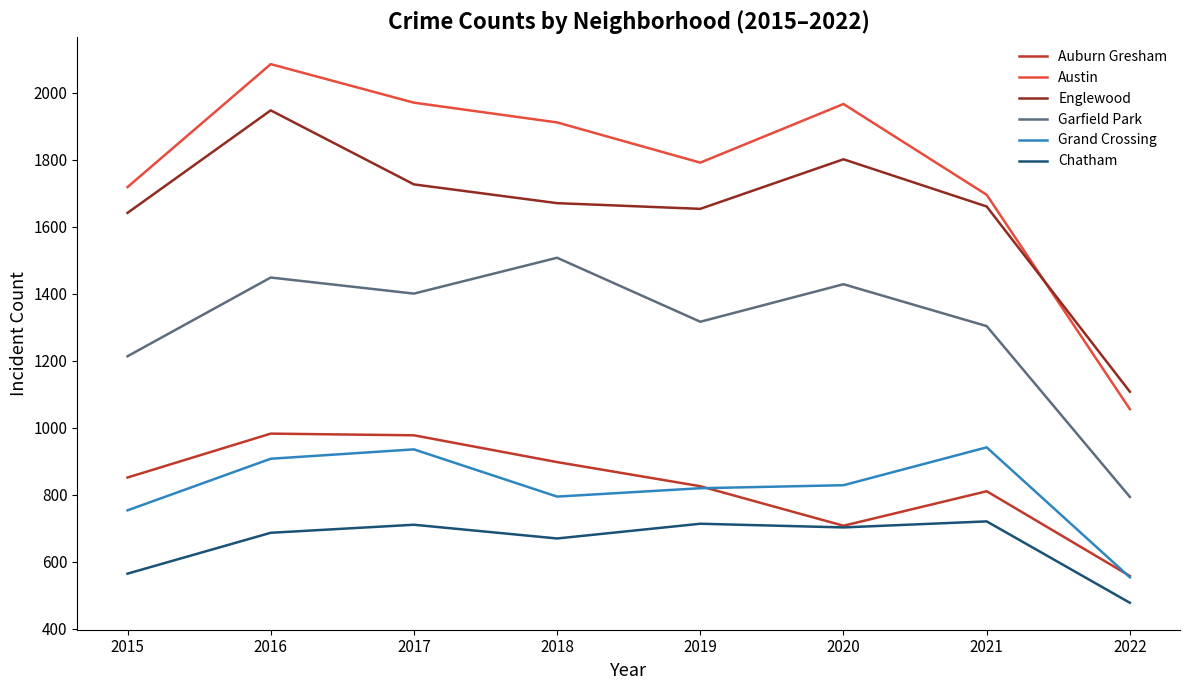

Does the chart have visible grid lines?

No